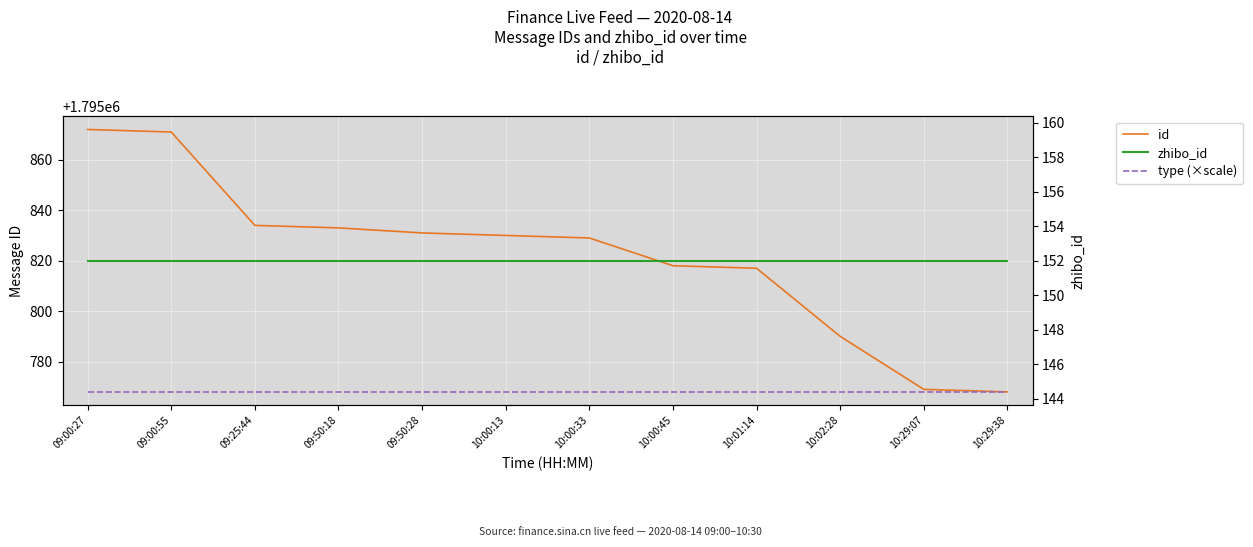

Which category has the lowest value across all series?

09:00:27